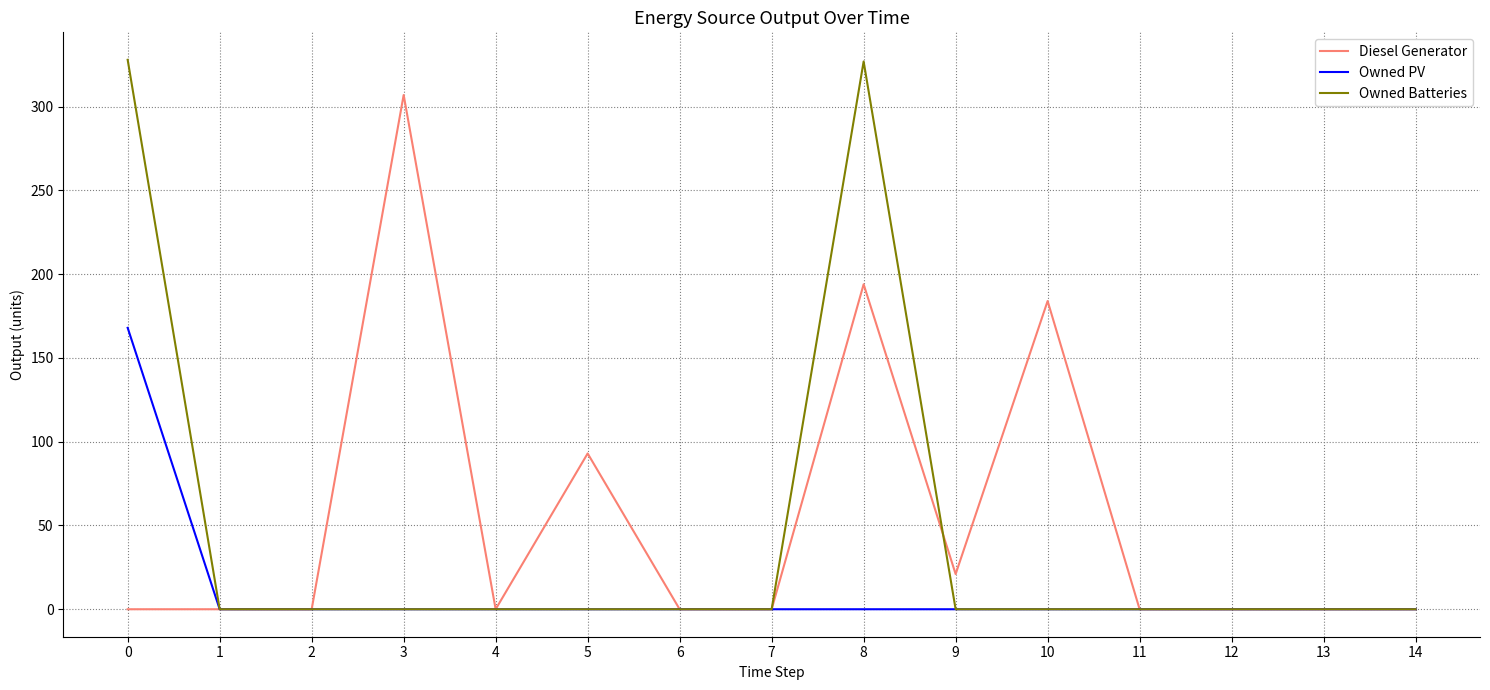

What is the average value of the Diesel Generator series?

53